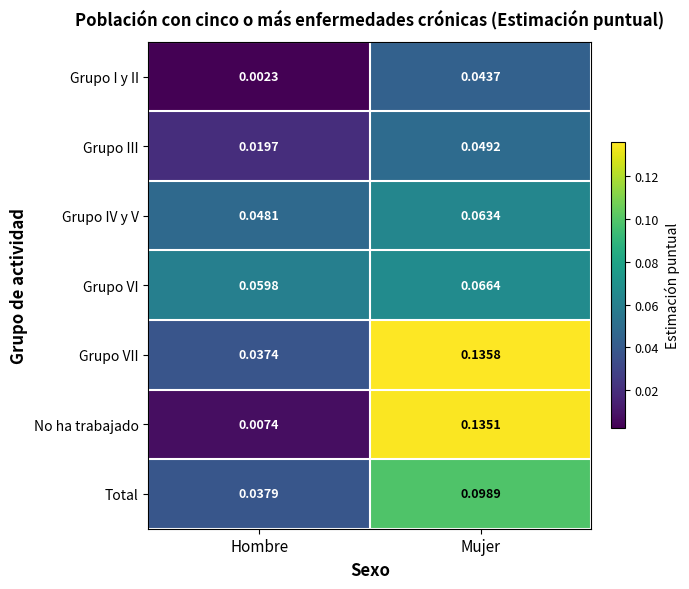

Which series has the largest range (max minus min)?

No ha trabajado